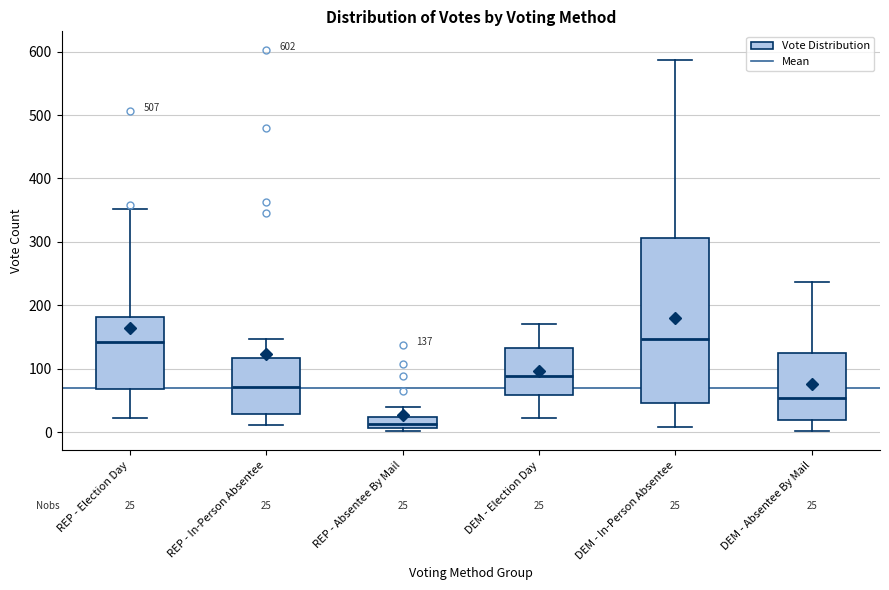

Comparing the boxes themselves (not the whiskers), which one is the tallest?

DEM - In-Person Absentee